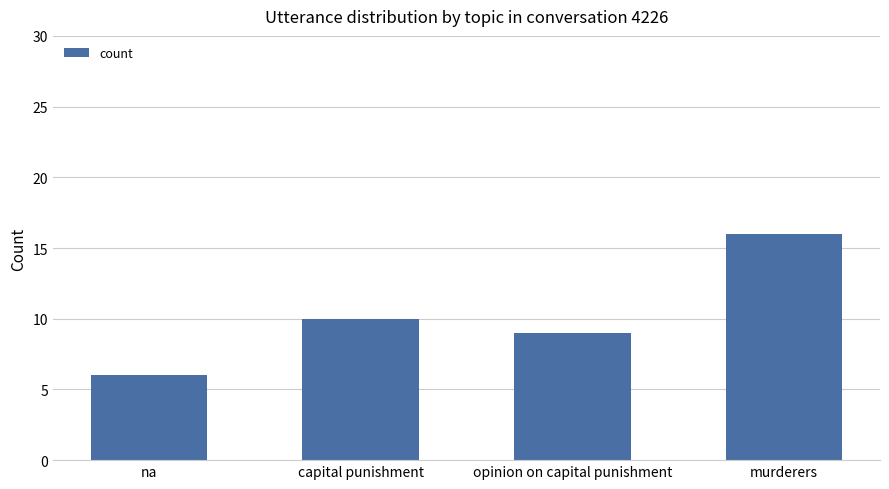

Reading right to left, transcribe all the data shown in this chart.

16	9	10	6